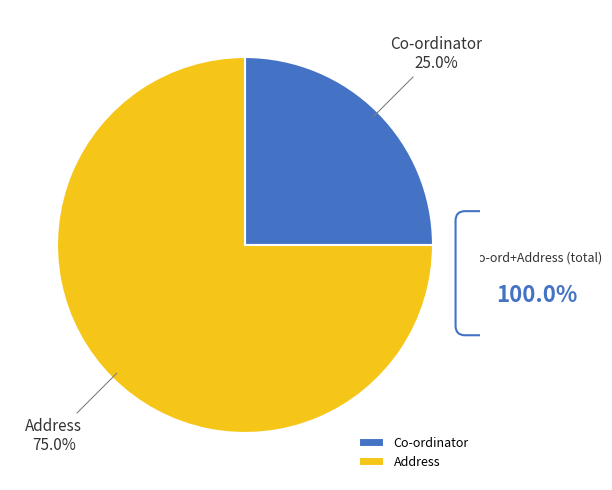

Rank the categories by value from highest to lowest.

Address, Co-ordinator